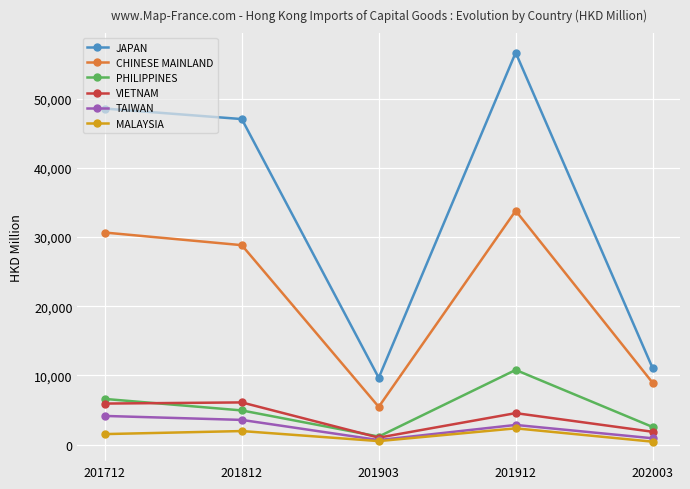

Is it true that JAPAN equals 9656.3 at 201903?

True